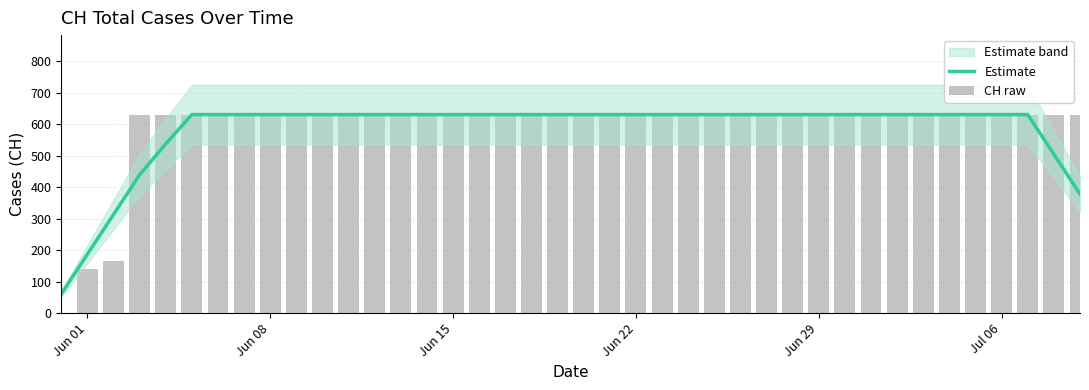

List the series in order of their overall mean, lowest first.

Estimate, CH raw